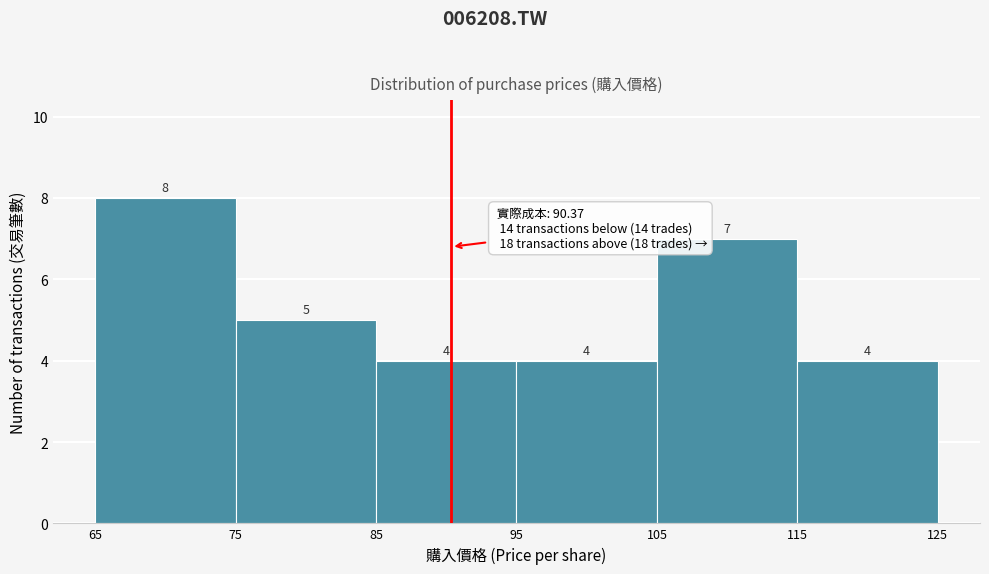

How tall is the bar that spans 85 to 95 on the x-axis?

4